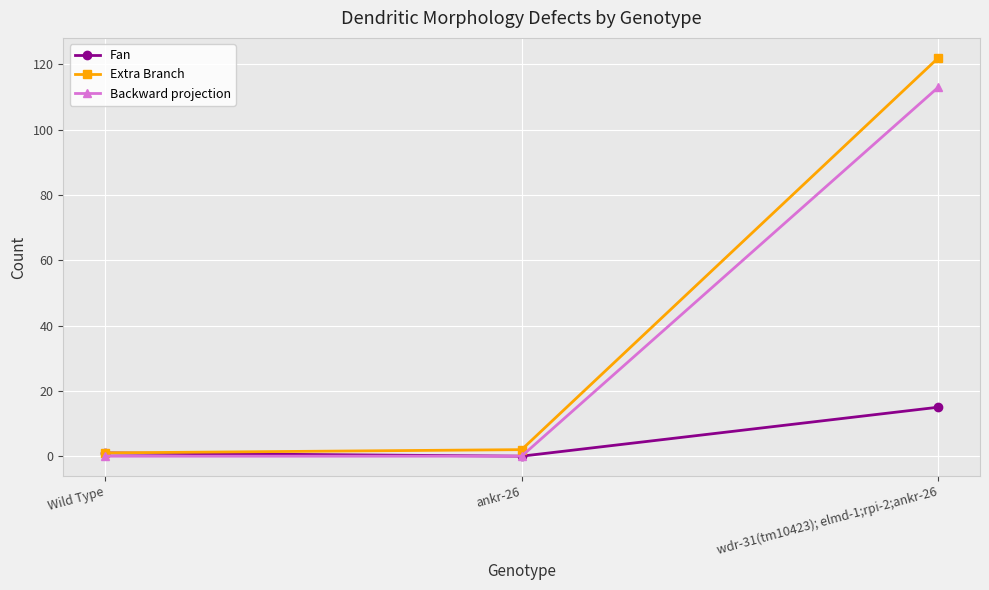

Reading left to right, transcribe all the data shown in this chart.

Fan: Wild Type=1	ankr-26=0	wdr-31(tm10423); elmd-1;rpi-2;ankr-26=15
Extra Branch: Wild Type=1	ankr-26=2	wdr-31(tm10423); elmd-1;rpi-2;ankr-26=122
Backward projection: Wild Type=0	ankr-26=0	wdr-31(tm10423); elmd-1;rpi-2;ankr-26=113